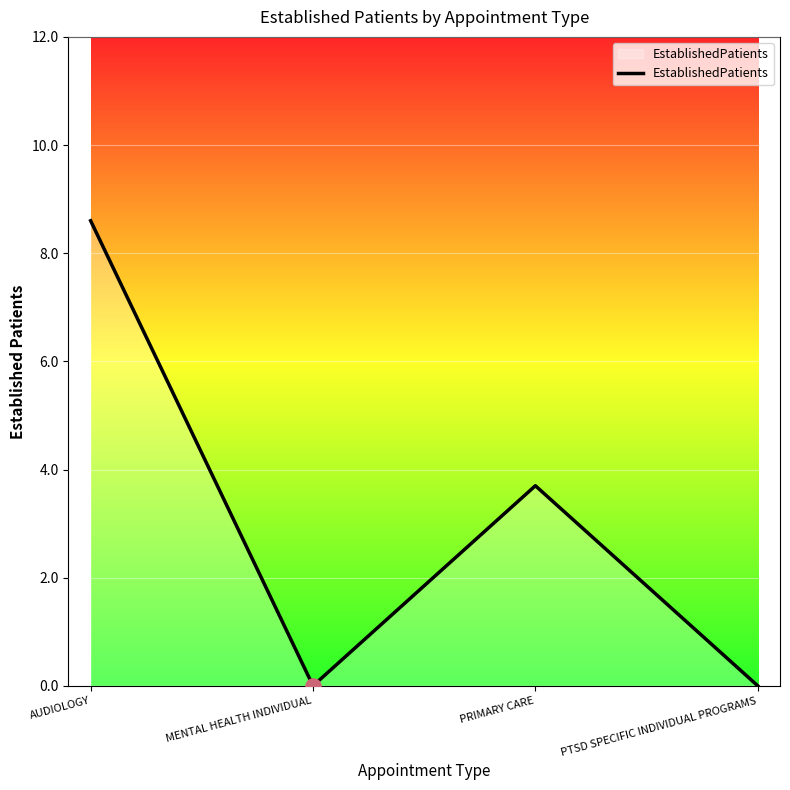

What is the change in value from AUDIOLOGY to MENTAL HEALTH INDIVIDUAL?

-8.6